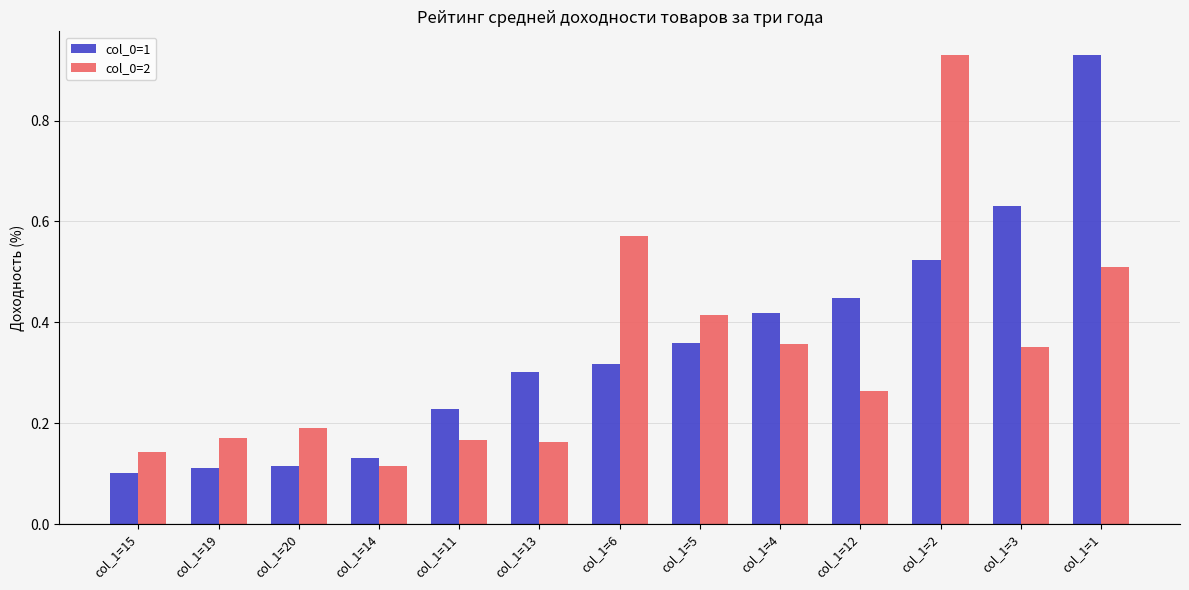

How many distinct data groups are displayed?

2